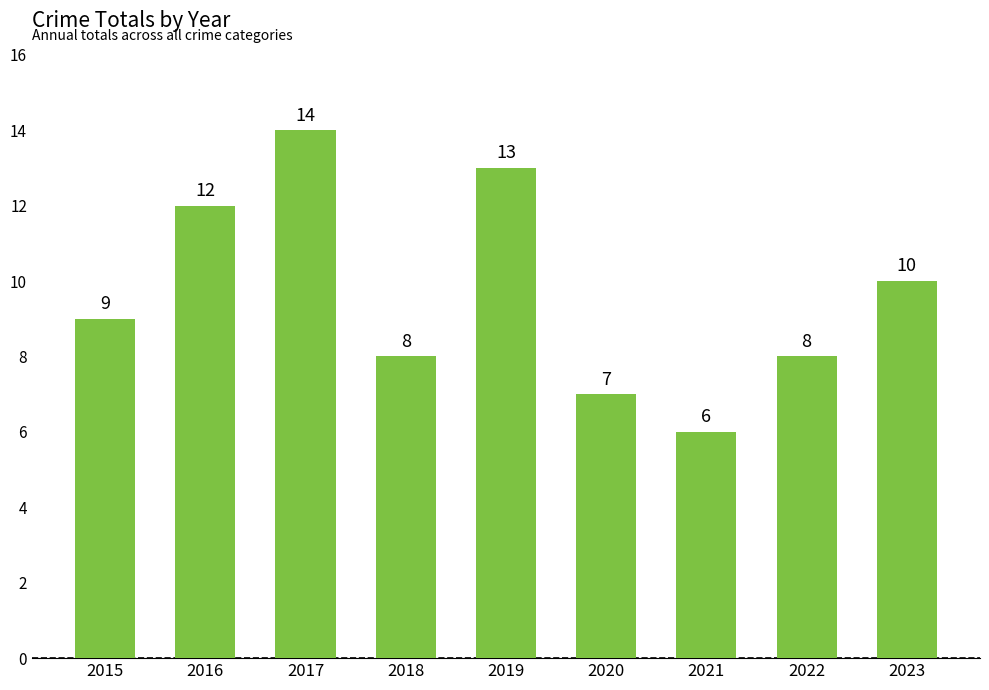

What is the ratio of the value at 2021 to the value at 2015?

0.7